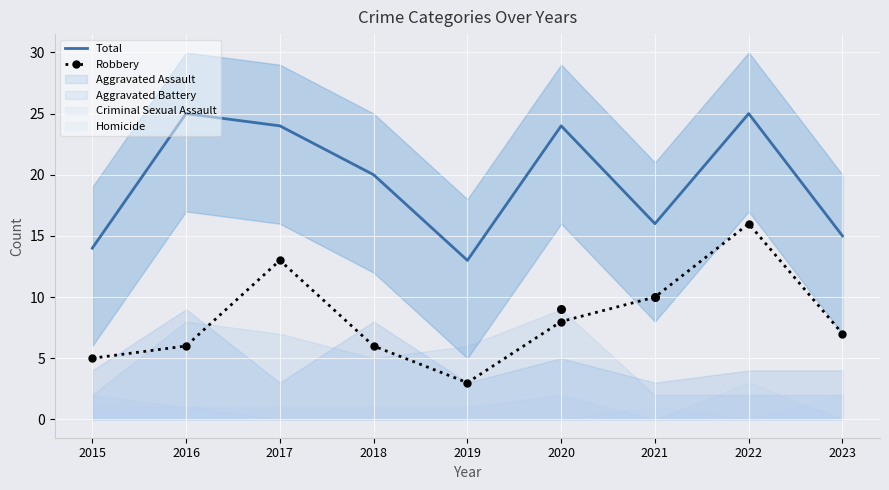

At how many categories does at least one series exceed 15?

6